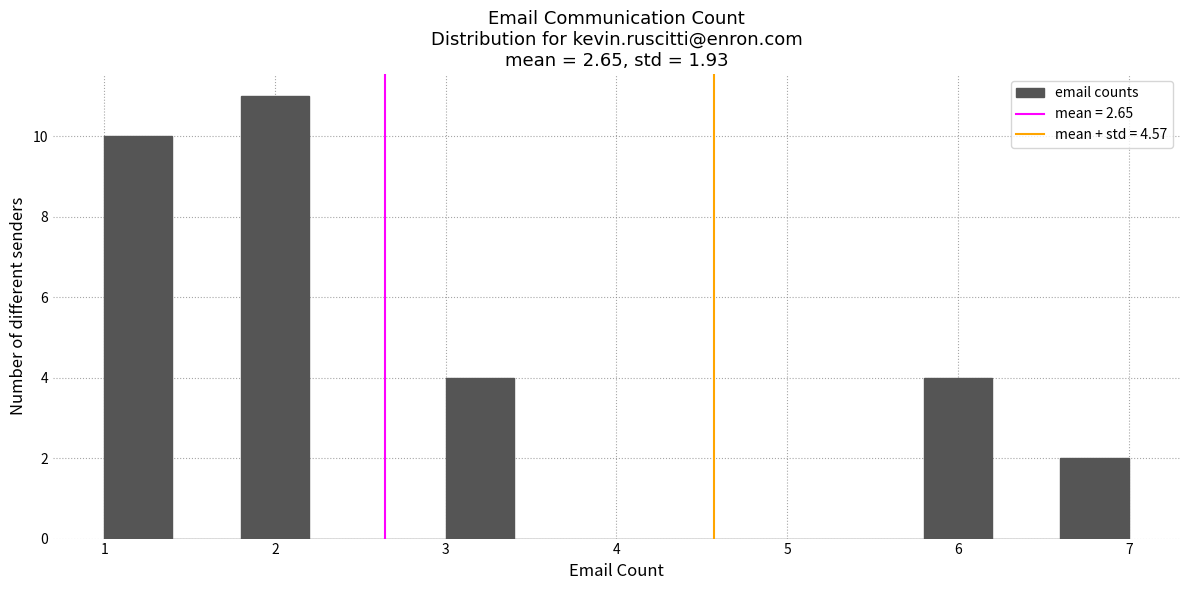

Which range on the x-axis has the tallest bar?

1.8 to 2.2